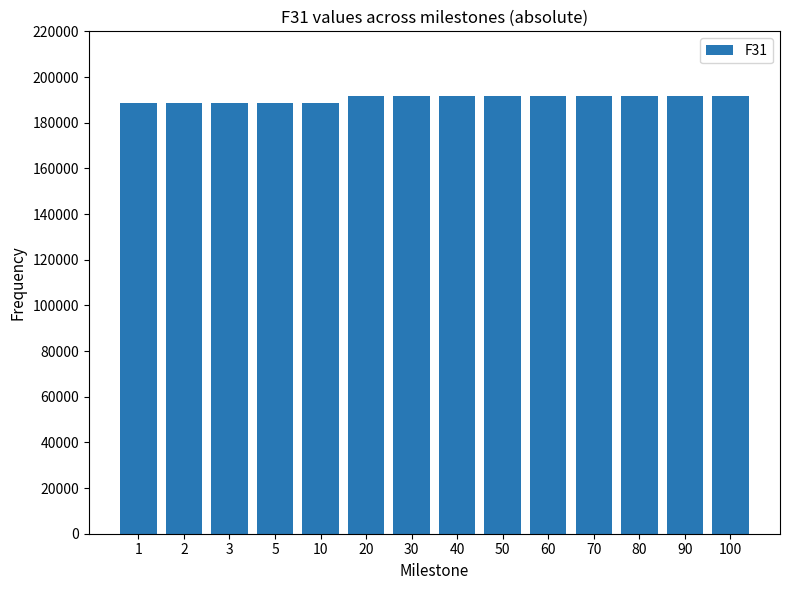

Approximately how many times larger is the value at 50 compared to 90?

1.0